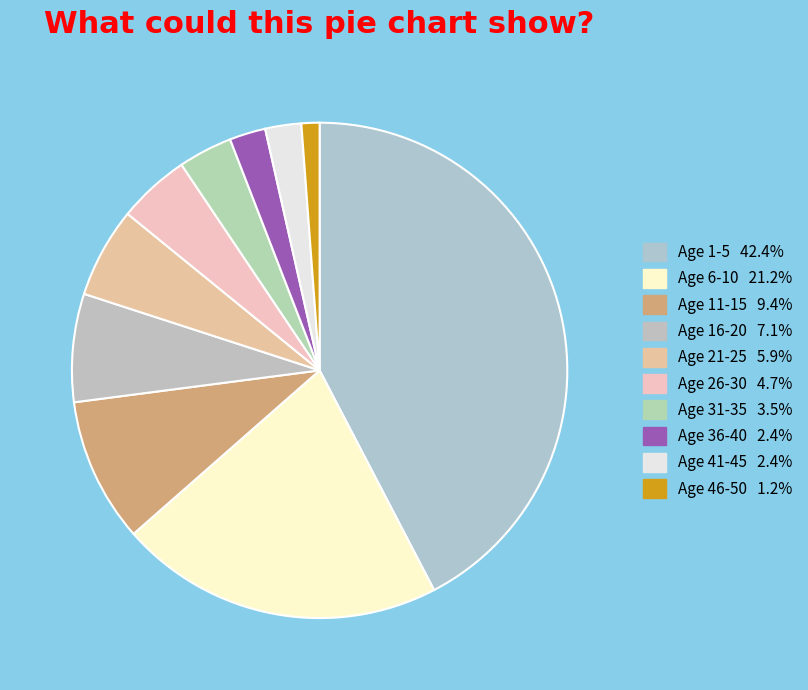

To the nearest percent, what percentage of the pie is Age 36-40?

2%